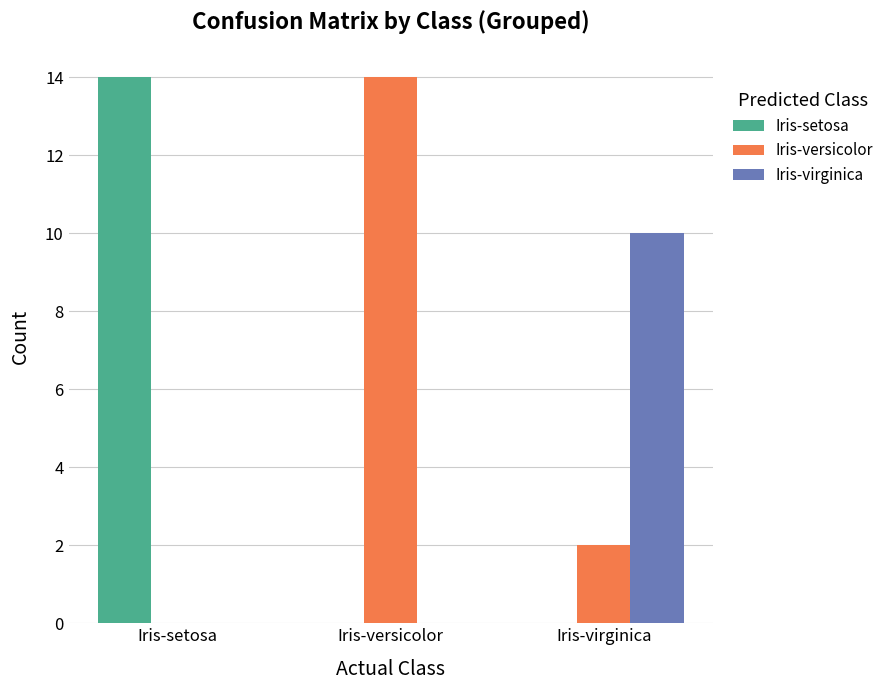

Reading left to right, transcribe all the data shown in this chart.

Iris-setosa: Iris-setosa=14	Iris-versicolor=0	Iris-virginica=0
Iris-versicolor: Iris-setosa=0	Iris-versicolor=14	Iris-virginica=2
Iris-virginica: Iris-setosa=0	Iris-versicolor=0	Iris-virginica=10